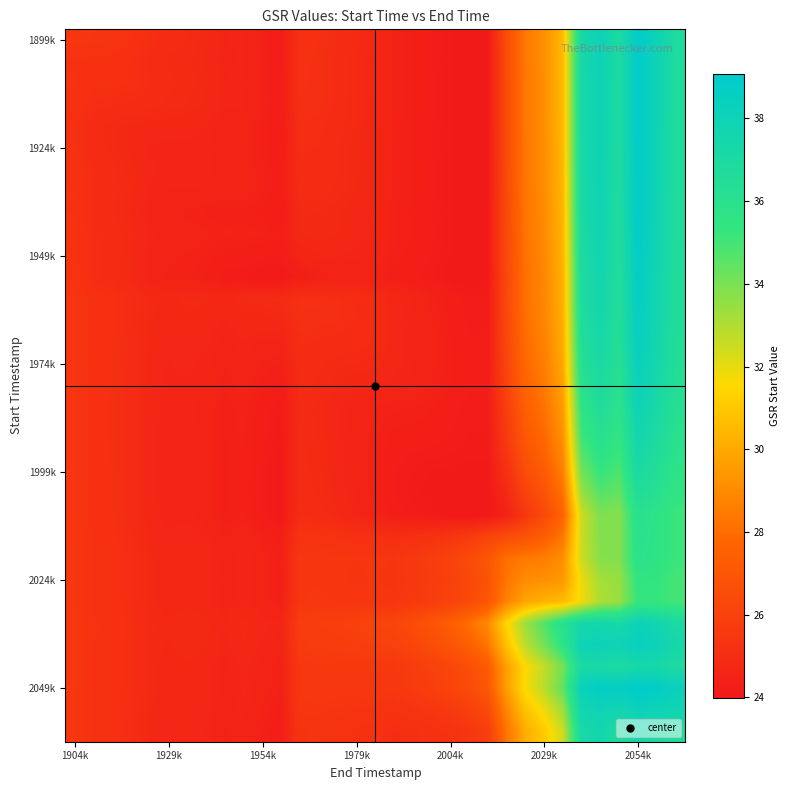

At how many categories does at least one series exceed 25?

26